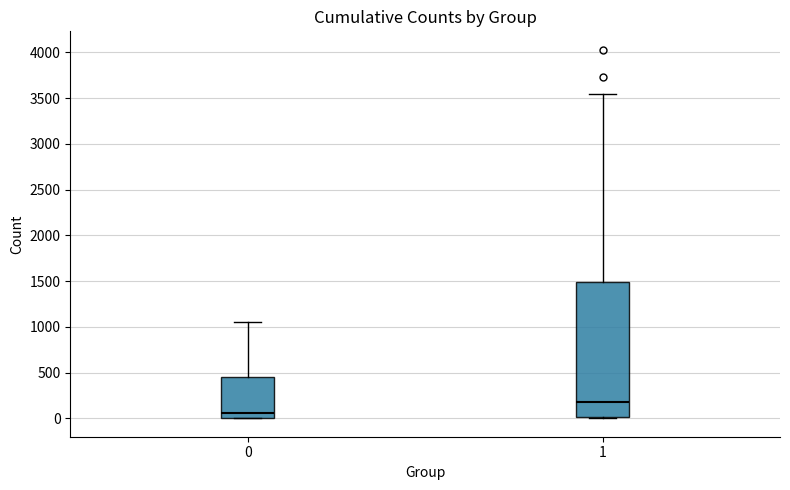

Reading left to right, transcribe this box plot: for each box, give where its median line is, the range the box spans, and where its two whiskers end, as read against the y-axis. The values are not printed on the chart, so give them approximately, as read against the axis.

0: median 50, box 0 to 450, whiskers 0 to 1050
1: median 200, box 0 to 1500, whiskers 0 to 3550